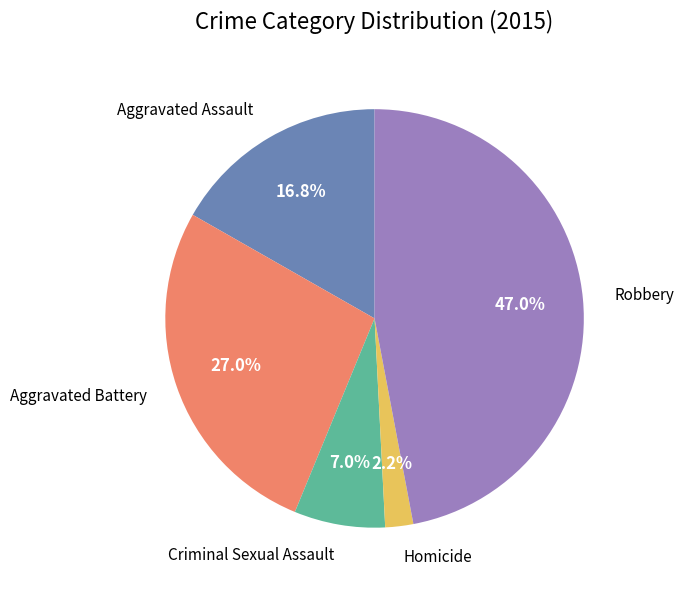

Is there any slice that represents more than half of the pie?

No